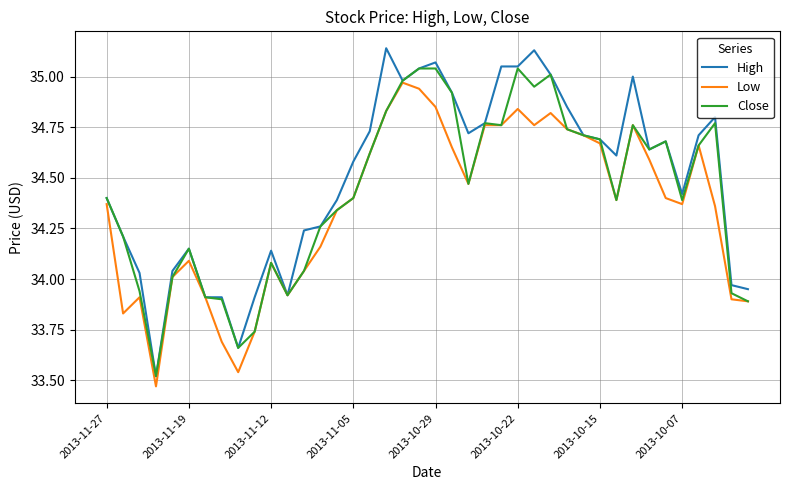

Rank the series by their average value, from highest to lowest.

High, Close, Low